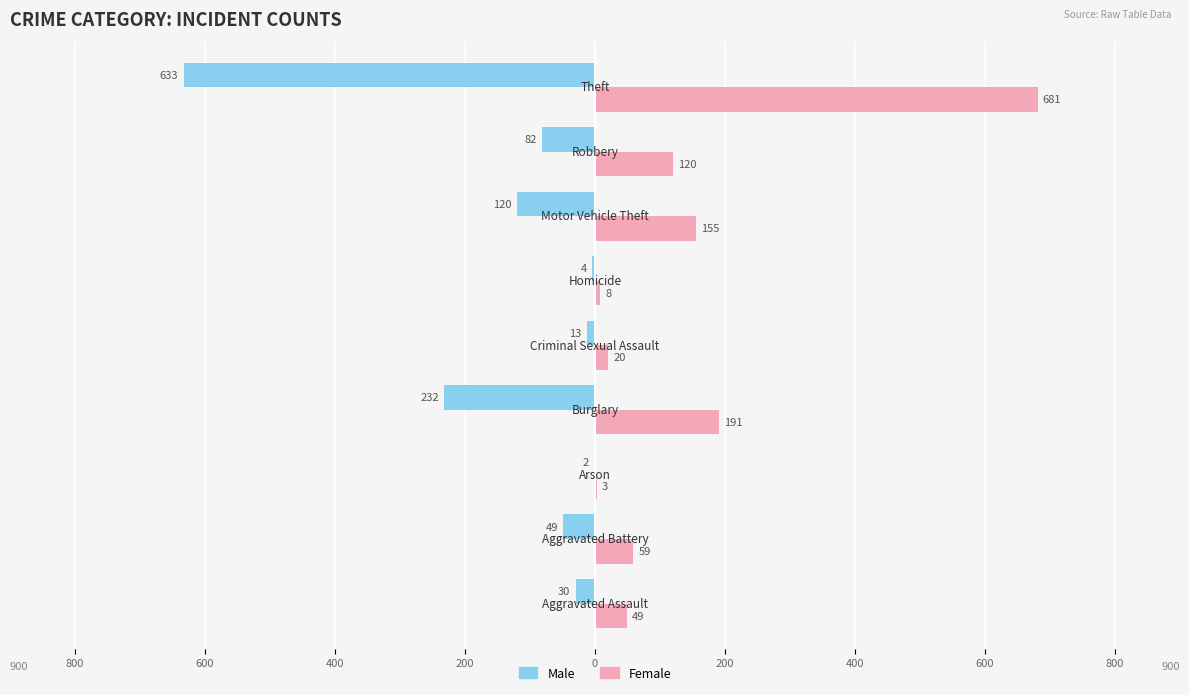

What are all the series names shown in the legend?

Male, Female